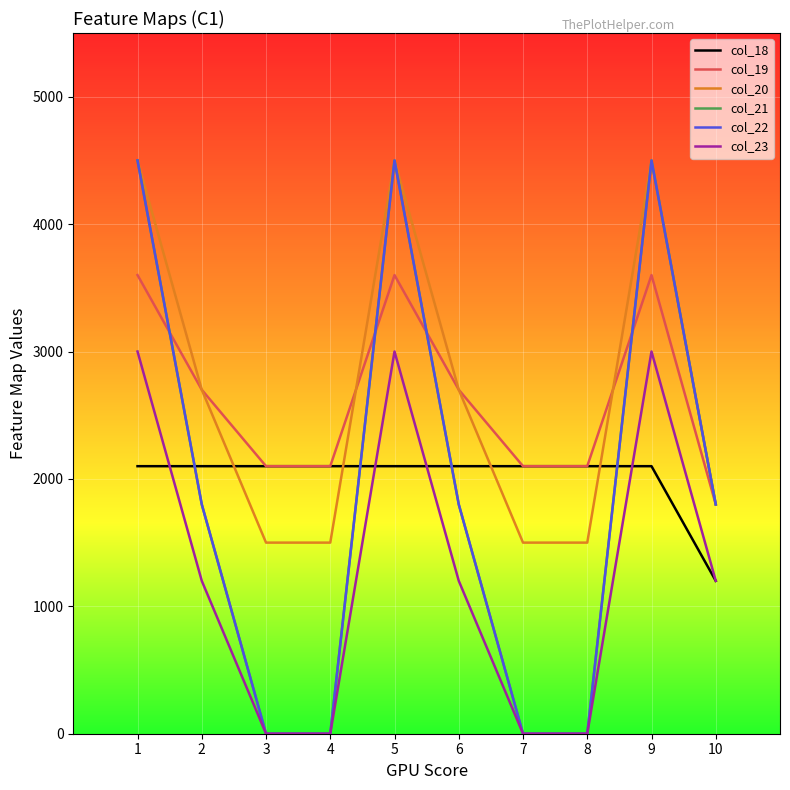

What is the difference between the col_20 values at 4 and 1?

3000